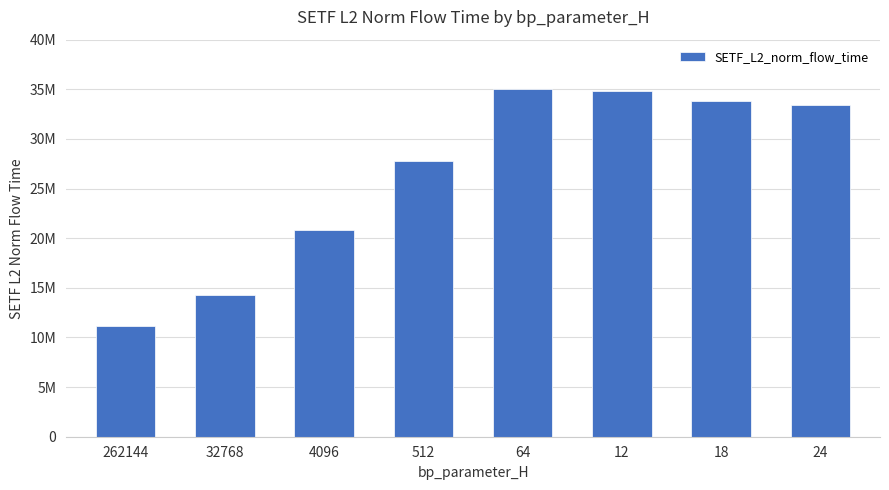

Are the bars horizontal?

No